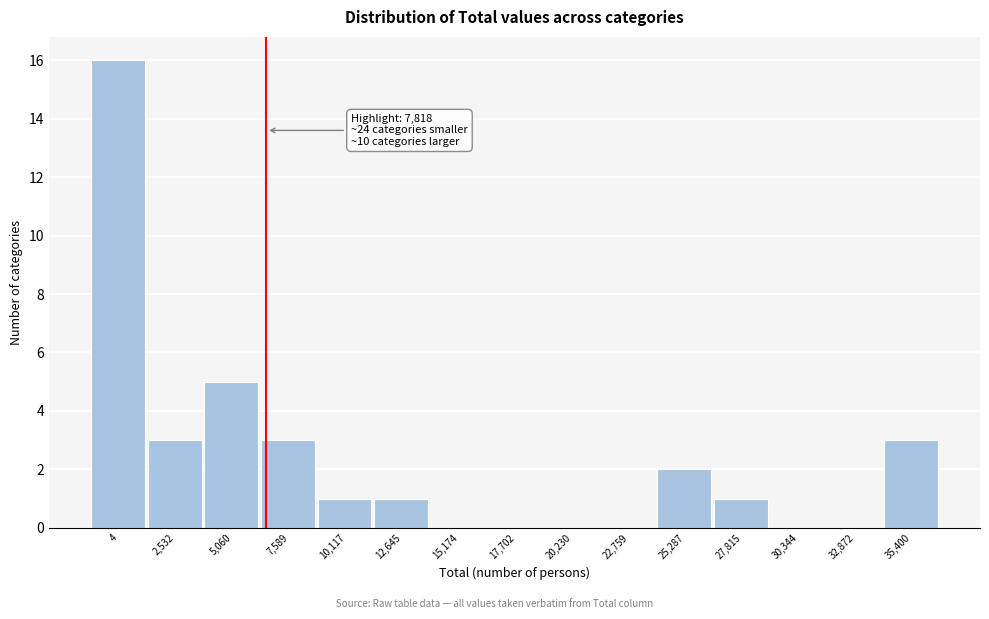

Reading left to right, list all the values displayed in this chart.

4=16	2,532=3	5,060=5	7,589=3	10,117=1	12,645=1	15,174=0	17,702=0	20,230=0	22,759=0	25,287=2	27,815=1	30,344=0	32,872=0	35,400=3